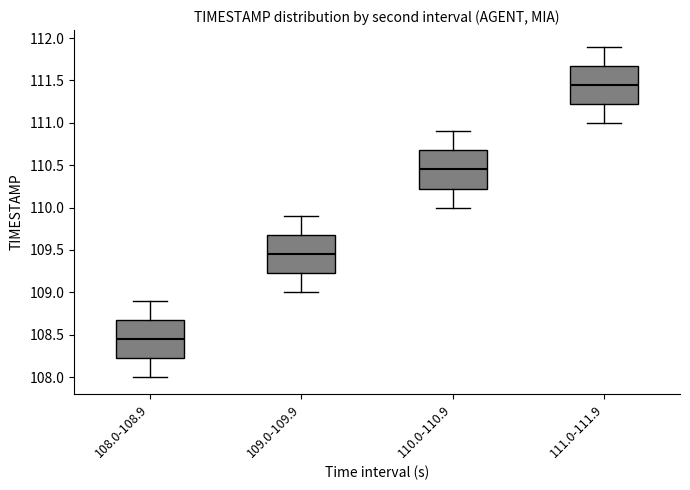

Reading left to right, transcribe this box plot: for each box, give where its median line is, the range the box spans, and where its two whiskers end, as read against the y-axis. The values are not printed on the chart, so give them approximately, as read against the axis.

108.0-108.9: median 108.45, box 108.25 to 108.70, whiskers 108.00 to 108.90
109.0-109.9: median 109.45, box 109.25 to 109.70, whiskers 109.00 to 109.90
110.0-110.9: median 110.45, box 110.25 to 110.70, whiskers 110.00 to 110.90
111.0-111.9: median 111.45, box 111.25 to 111.70, whiskers 111.00 to 111.90